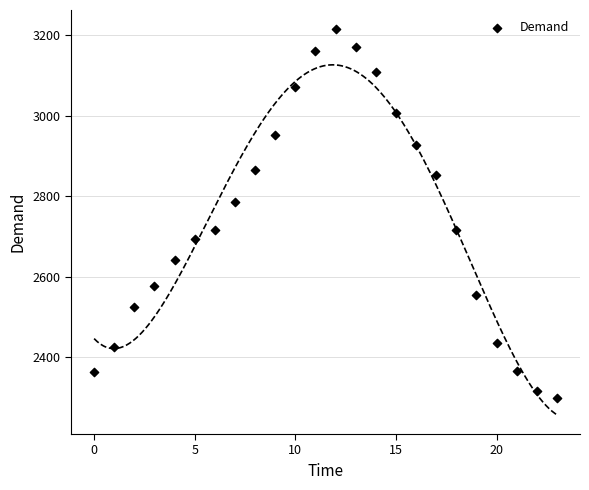

What is the range of Y values (max minus min)?

915